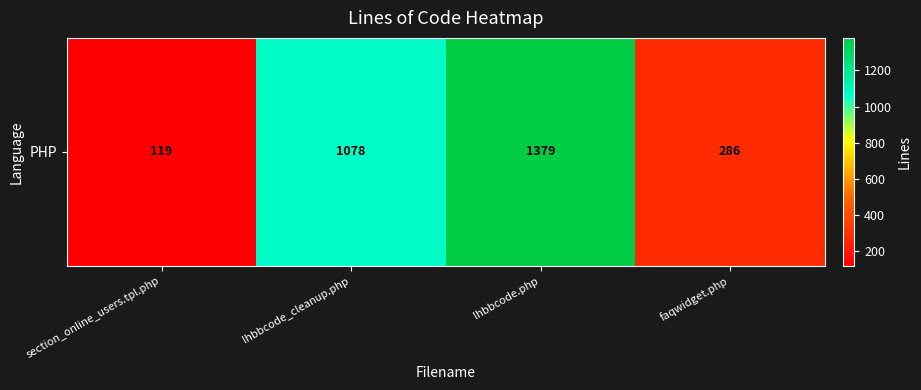

How many distinct data groups are displayed?

1